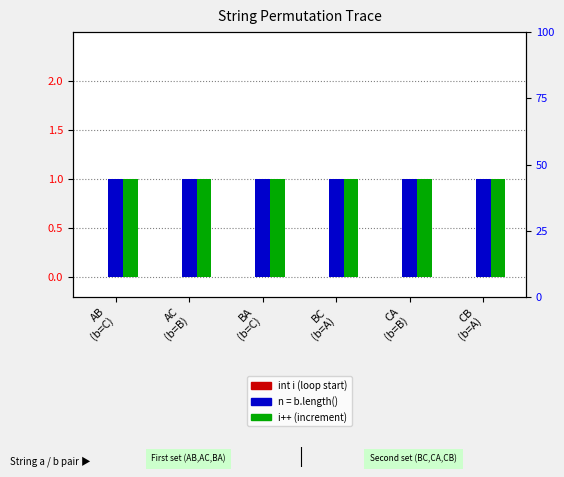

What is the label of the 2nd bar from the left?

AC
(b=B)